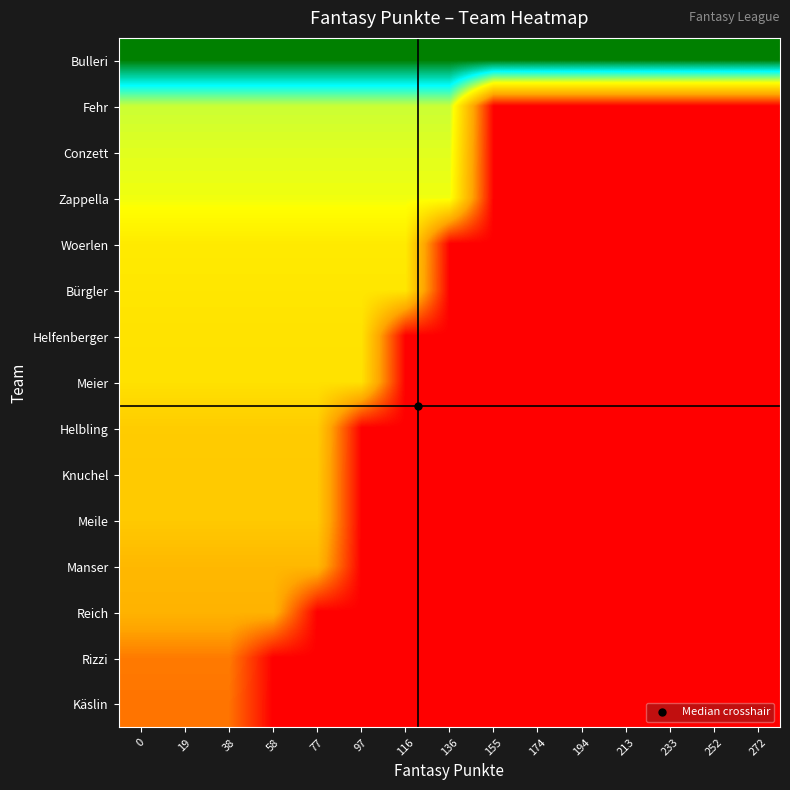

Reading right to left, list all the values displayed in this chart.

Bulleri: 272=1.0	252=1.0	233=1.0	213=1.0	194=1.0	174=1.0	155=1.0	136=1.0	116=1.0	97=1.0	77=1.0	58=1.0	38=1.0	19=1.0	0=1.0
Fehr: 272=0.0	252=0.0	233=0.0	213=0.0	194=0.0	174=0.0	155=0.0	136=0.6	116=0.6	97=0.6	77=0.6	58=0.6	38=0.6	19=0.6	0=0.6
Conzett: 272=0.0	252=0.0	233=0.0	213=0.0	194=0.0	174=0.0	155=0.0	136=0.5	116=0.5	97=0.5	77=0.5	58=0.5	38=0.5	19=0.5	0=0.5
Zappella: 272=0.0	252=0.0	233=0.0	213=0.0	194=0.0	174=0.0	155=0.0	136=0.5	116=0.5	97=0.5	77=0.5	58=0.5	38=0.5	19=0.5	0=0.5
Woerlen: 272=0.0	252=0.0	233=0.0	213=0.0	194=0.0	174=0.0	155=0.0	136=0.0	116=0.4	97=0.4	77=0.4	58=0.4	38=0.4	19=0.4	0=0.4
Bürgler: 272=0.0	252=0.0	233=0.0	213=0.0	194=0.0	174=0.0	155=0.0	136=0.0	116=0.4	97=0.4	77=0.4	58=0.4	38=0.4	19=0.4	0=0.4
Helfenberger: 272=0.0	252=0.0	233=0.0	213=0.0	194=0.0	174=0.0	155=0.0	136=0.0	116=0.0	97=0.4	77=0.4	58=0.4	38=0.4	19=0.4	0=0.4
Meier: 272=0.0	252=0.0	233=0.0	213=0.0	194=0.0	174=0.0	155=0.0	136=0.0	116=0.0	97=0.4	77=0.4	58=0.4	38=0.4	19=0.4	0=0.4
Helbling: 272=0.0	252=0.0	233=0.0	213=0.0	194=0.0	174=0.0	155=0.0	136=0.0	116=0.0	97=0.0	77=0.4	58=0.4	38=0.4	19=0.4	0=0.4
Knuchel: 272=0.0	252=0.0	233=0.0	213=0.0	194=0.0	174=0.0	155=0.0	136=0.0	116=0.0	97=0.0	77=0.4	58=0.4	38=0.4	19=0.4	0=0.4
Meile: 272=0.0	252=0.0	233=0.0	213=0.0	194=0.0	174=0.0	155=0.0	136=0.0	116=0.0	97=0.0	77=0.4	58=0.4	38=0.4	19=0.4	0=0.4
Manser: 272=0.0	252=0.0	233=0.0	213=0.0	194=0.0	174=0.0	155=0.0	136=0.0	116=0.0	97=0.0	77=0.3	58=0.3	38=0.3	19=0.3	0=0.3
Reich: 272=0.0	252=0.0	233=0.0	213=0.0	194=0.0	174=0.0	155=0.0	136=0.0	116=0.0	97=0.0	77=0.0	58=0.3	38=0.3	19=0.3	0=0.3
Rizzi: 272=0.0	252=0.0	233=0.0	213=0.0	194=0.0	174=0.0	155=0.0	136=0.0	116=0.0	97=0.0	77=0.0	58=0.0	38=0.2	19=0.2	0=0.2
Käslin: 272=0.0	252=0.0	233=0.0	213=0.0	194=0.0	174=0.0	155=0.0	136=0.0	116=0.0	97=0.0	77=0.0	58=0.0	38=0.2	19=0.2	0=0.2